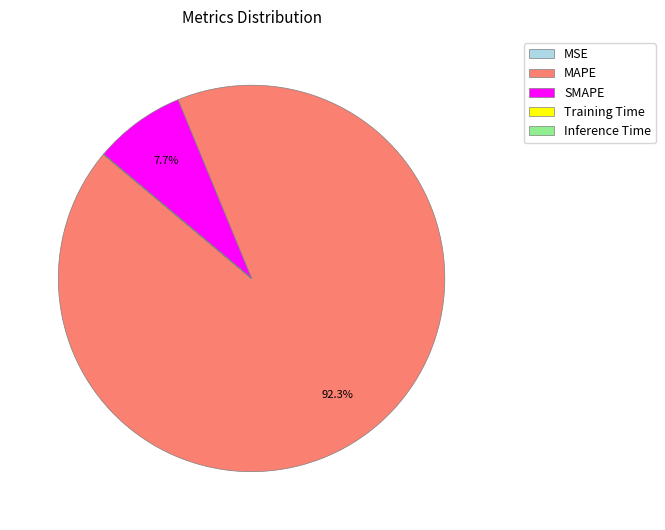

What percentage do MAPE and SMAPE together represent?

100.0%